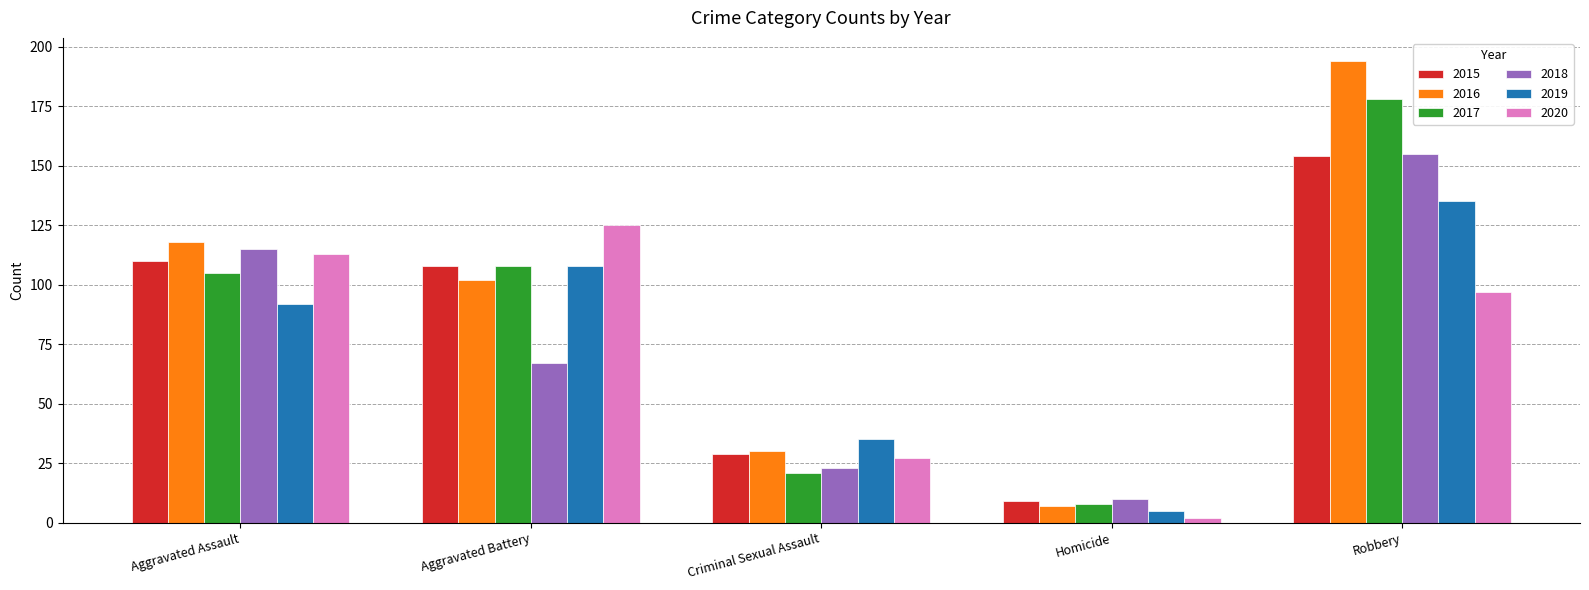

What is the sum of the 2018 values at Criminal Sexual Assault and Aggravated Assault?

138